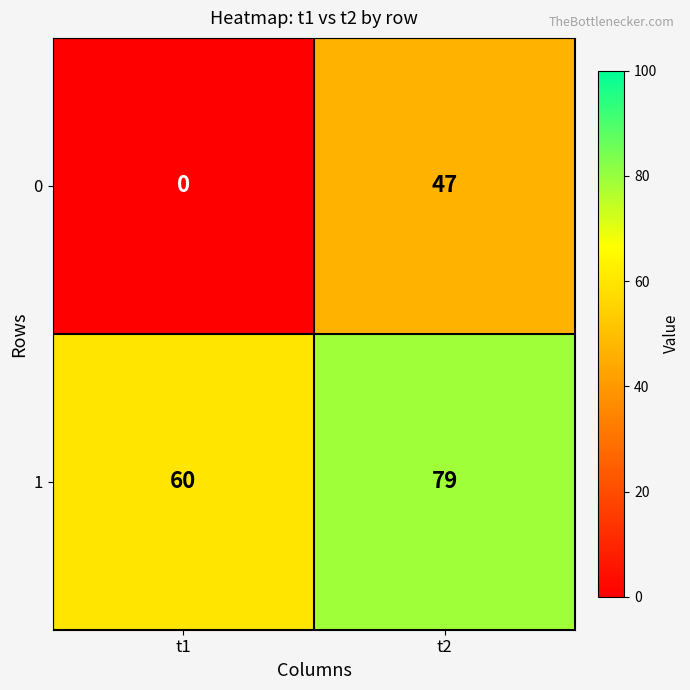

What is the greatest value displayed?

79